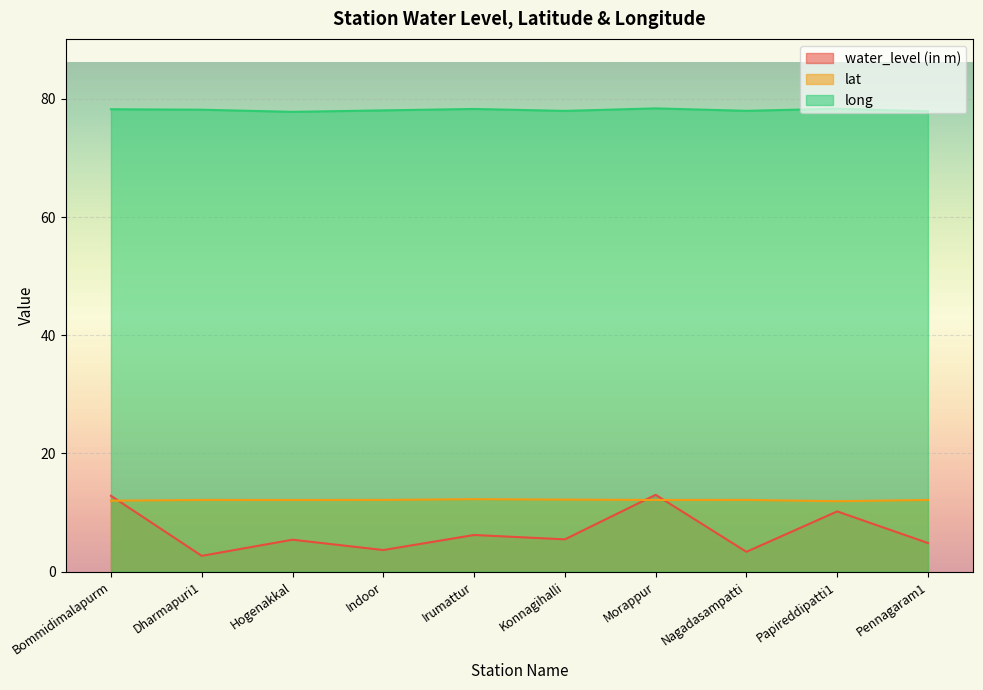

Does the chart display data point markers on the line(s)?

No